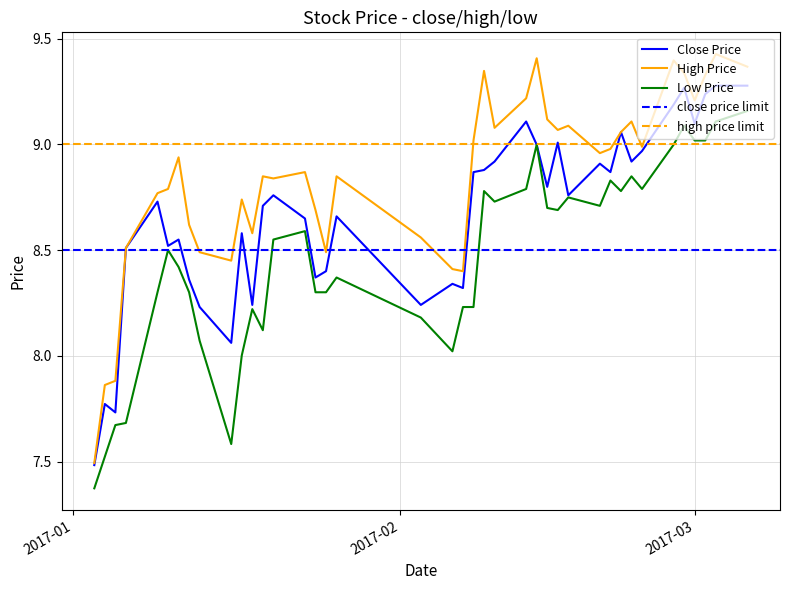

Reading left to right, list all the values displayed in this chart.

close: 7.5	7.8	7.7	8.5	8.7	8.5	8.6	8.4	8.2	8.1	8.6	8.2	8.7	8.8	8.6	8.4	8.4	8.7	8.2	8.3	8.3	8.9	8.9	8.9	9.1	9.0	8.8	9.0	8.8	8.9	8.9	9.1	8.9	9.0	9.2	9.3	9.1	9.2	9.3	9.3
high: 7.5	7.9	7.9	8.5	8.8	8.8	8.9	8.6	8.5	8.5	8.7	8.6	8.8	8.8	8.9	8.7	8.5	8.8	8.6	8.4	8.4	9.0	9.3	9.1	9.2	9.4	9.1	9.1	9.1	9.0	9.0	9.1	9.1	9.0	9.4	9.3	9.2	9.3	9.4	9.4
low: 7.4	7.5	7.7	7.7	8.3	8.5	8.4	8.3	8.1	7.6	8.0	8.2	8.1	8.6	8.6	8.3	8.3	8.4	8.2	8.0	8.2	8.2	8.8	8.7	8.8	9.0	8.7	8.7	8.7	8.7	8.8	8.8	8.8	8.8	9.0	9.1	9.0	9.0	9.1	9.2